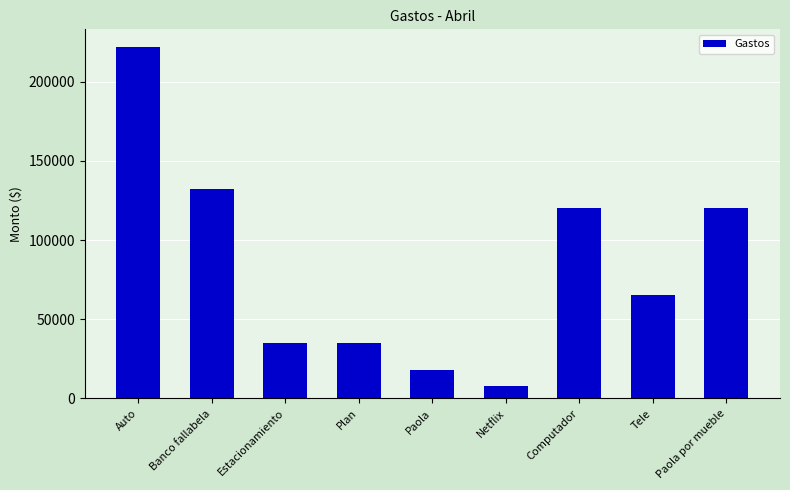

Reading left to right, transcribe all the data shown in this chart.

Auto=222000	Banco fallabela=132000	Estacionamiento=35000	Plan=35000	Paola=18000	Netflix=8000	Computador=120000	Tele=65000	Paola por mueble=120000